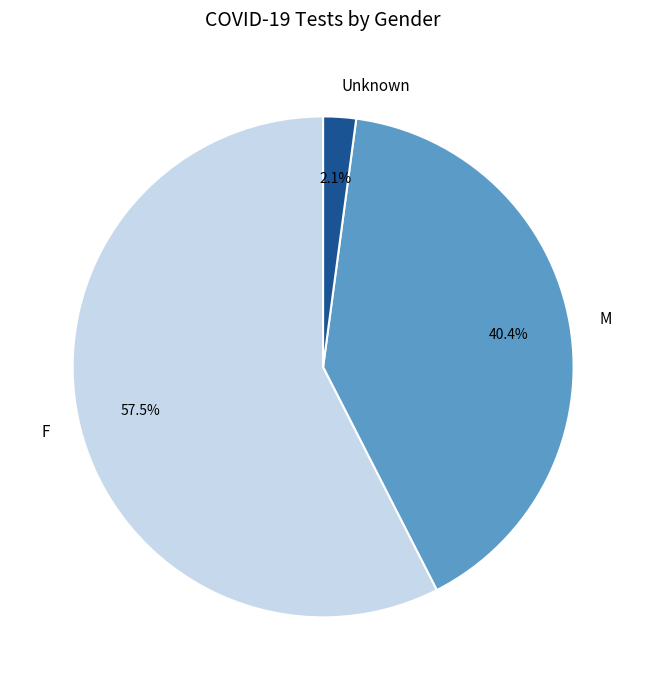

What percentage is the Unknown slice, to the nearest percent?

2%